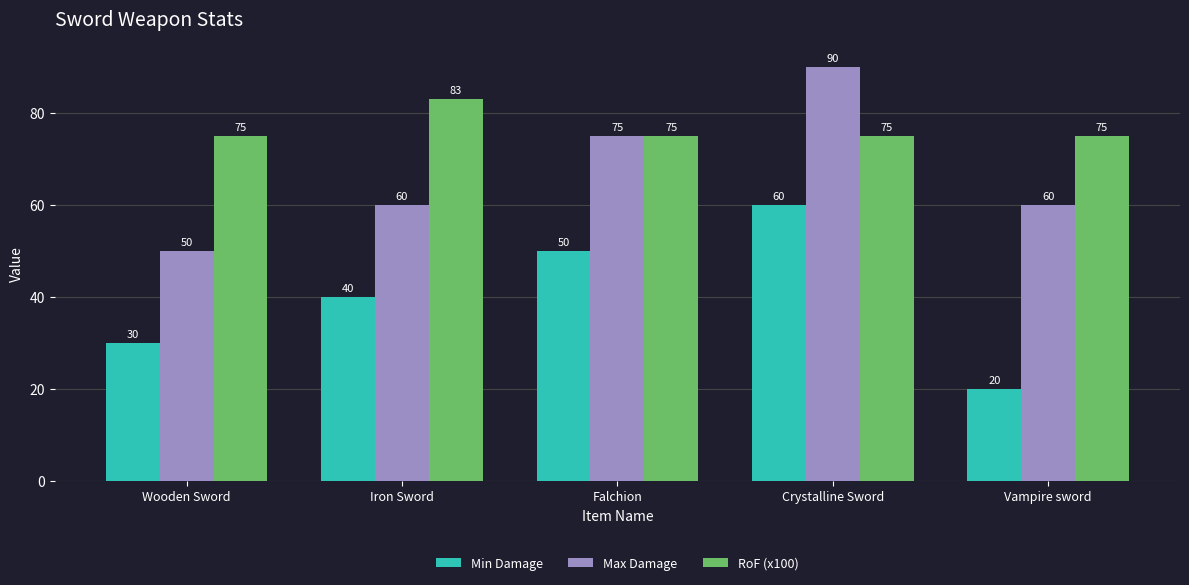

How many data points in RoF (x100) are above 75?

1